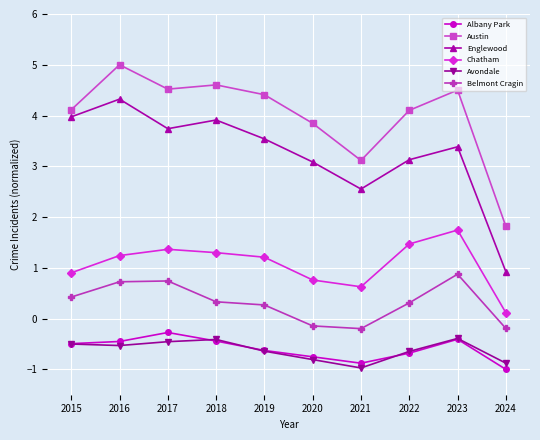

The value of Albany Park at 2024 is -0.3. True or false?

False